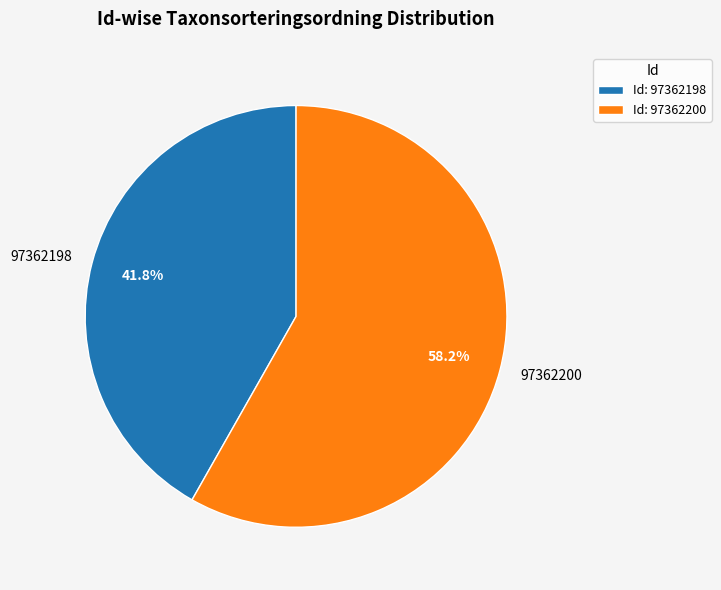

To the nearest percent, what portion does 97362198 represent?

42%